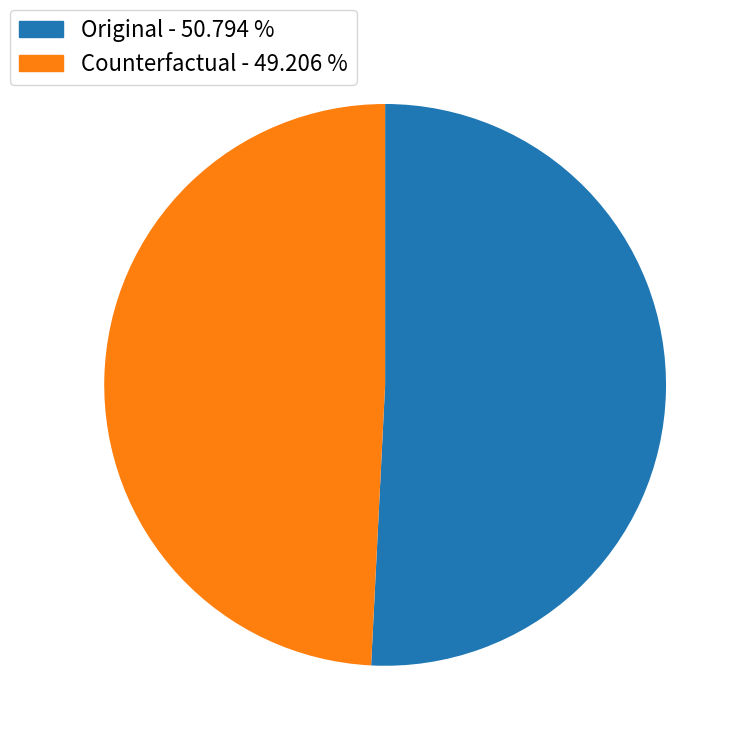

Is Counterfactual the majority of the pie?

No